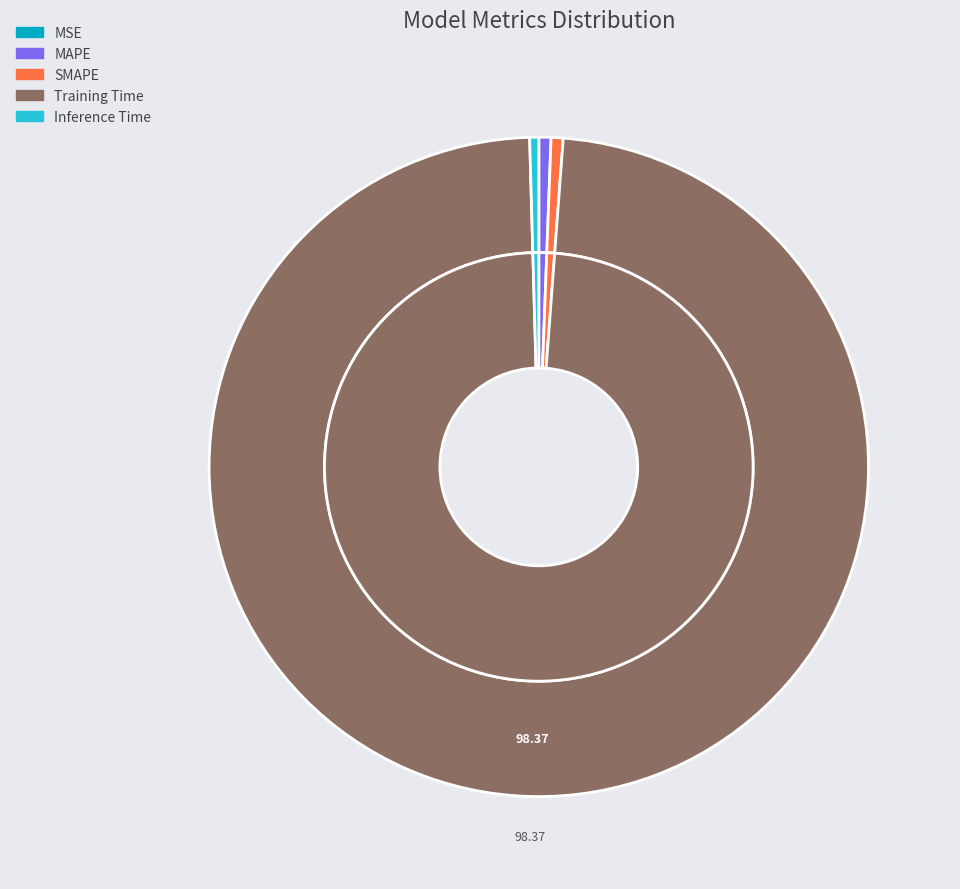

Is the sum of SMAPE and MAPE greater than half?

No